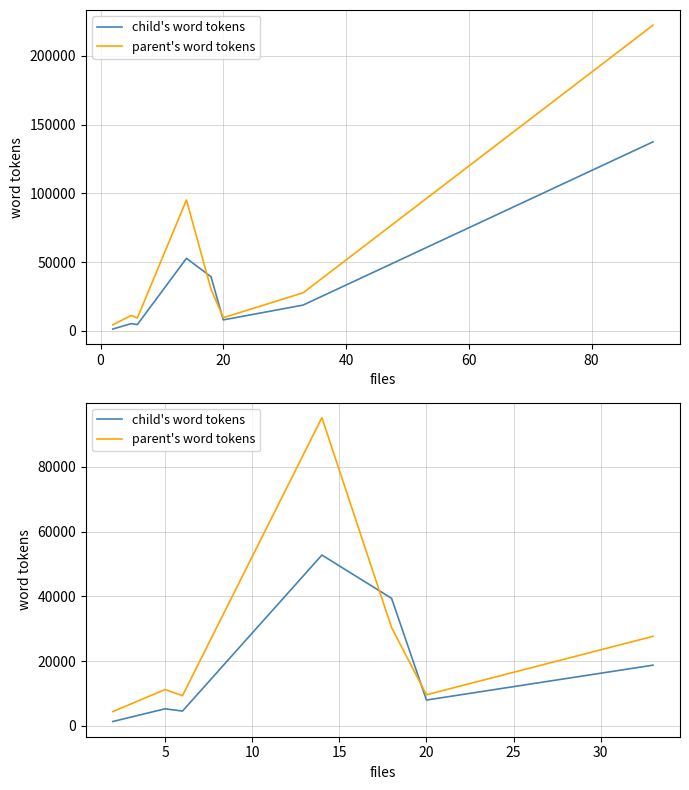

What position from the left is 40?

4